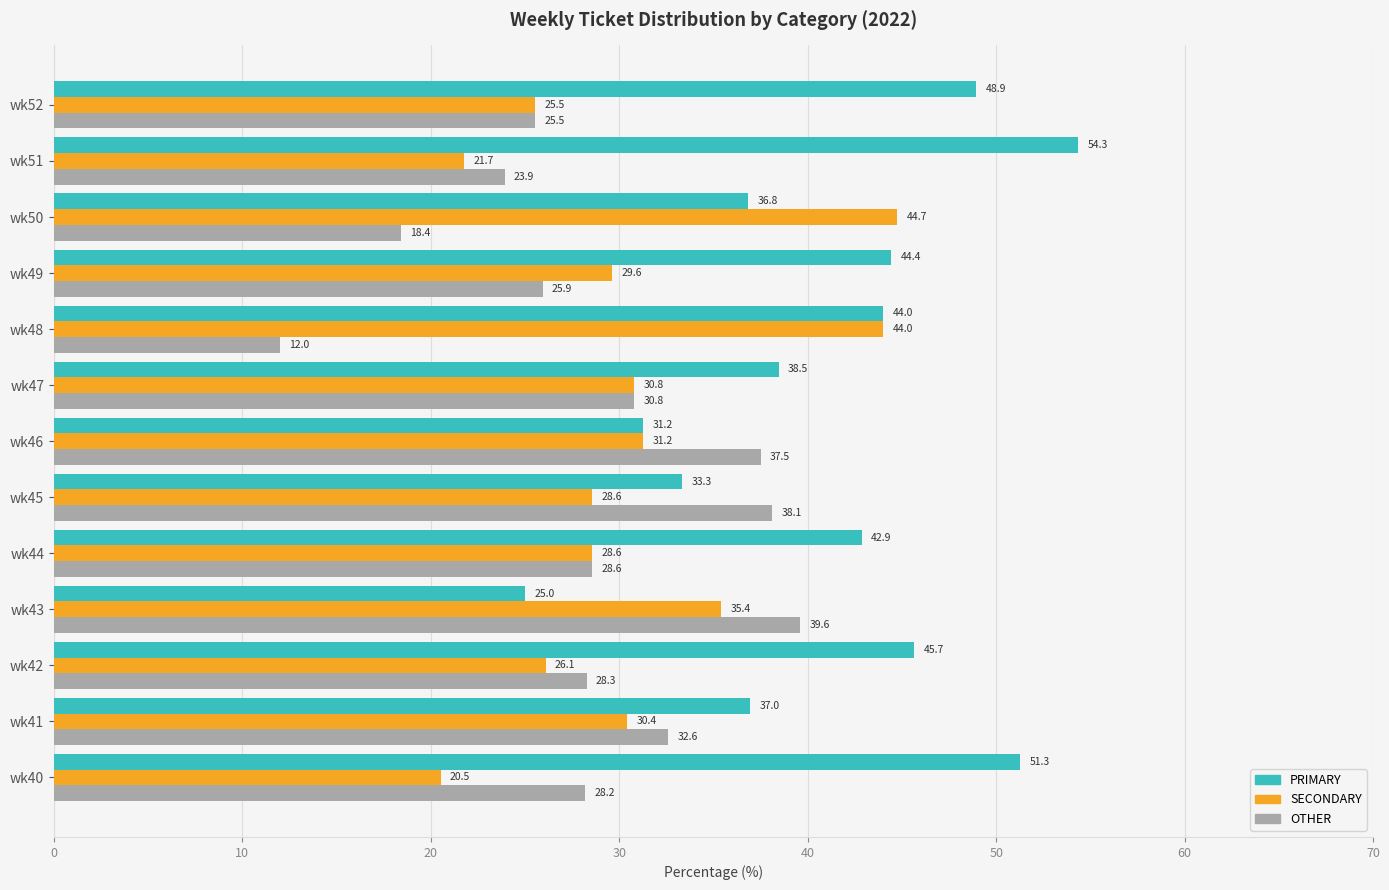

What is the approximate value of OTHER at wk48?

12.0